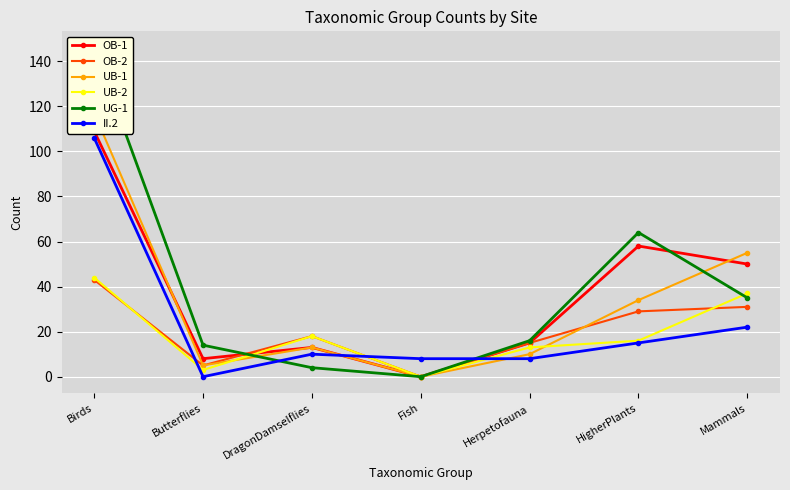

How many lines are shown in the chart?

6